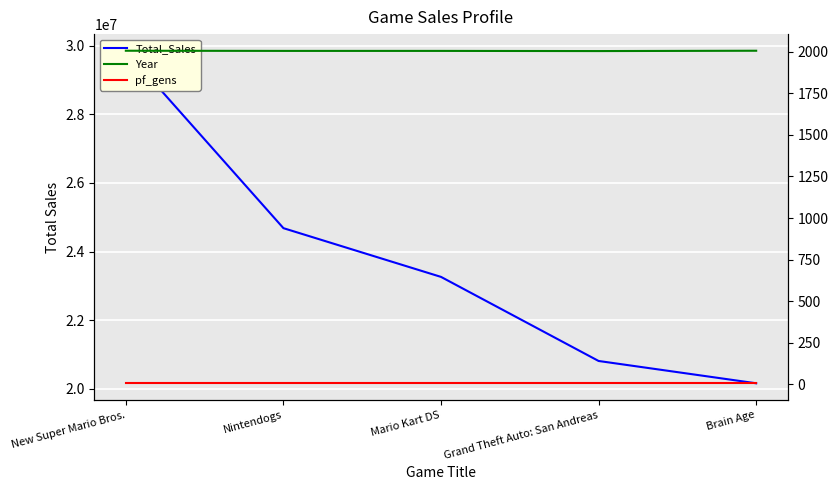

True or false: Total_Sales and pf_gens intersect in this chart.

False